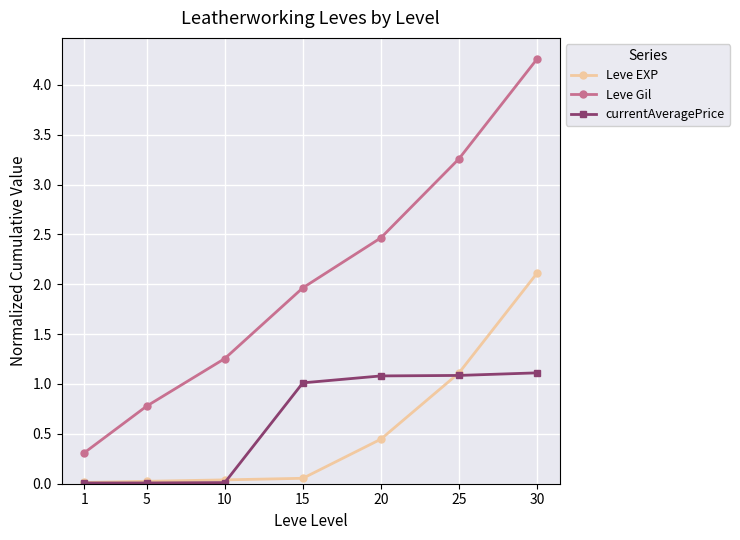

What are all the series names shown in the legend?

Leve EXP, Leve Gil, currentAveragePrice